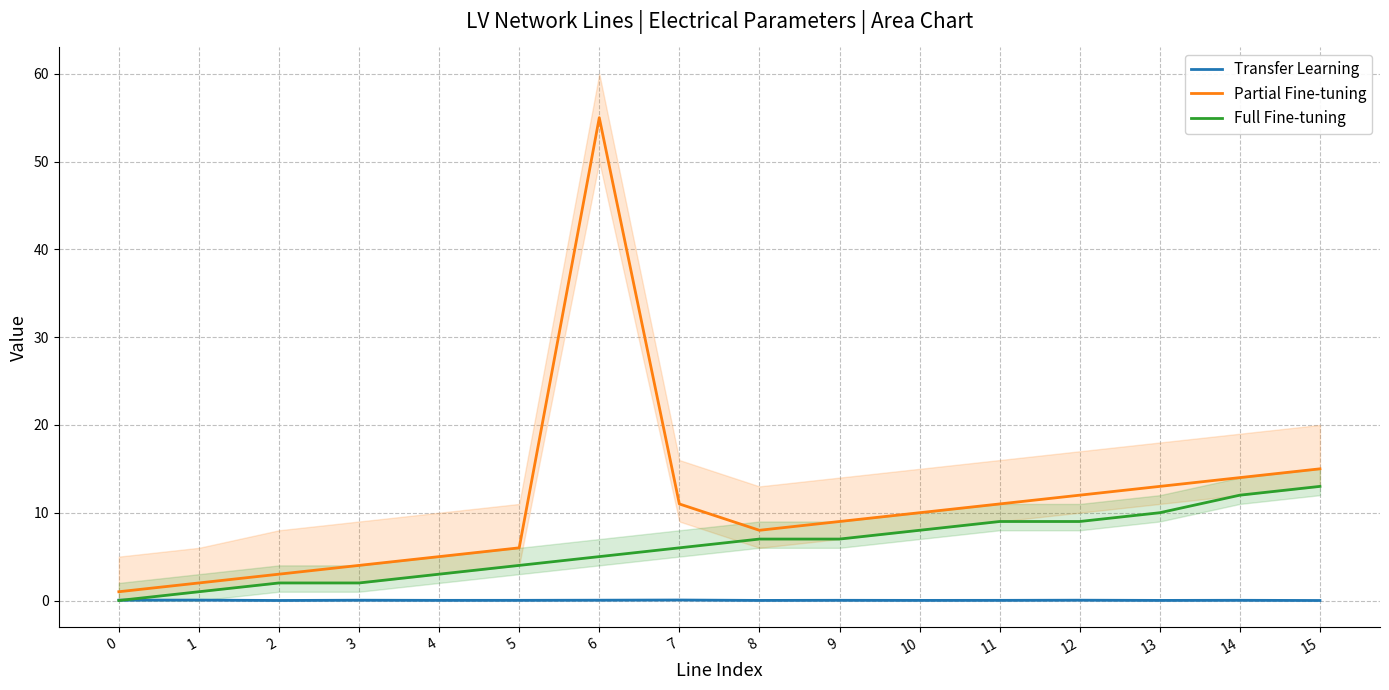

Which series has the largest total across all categories?

Partial Fine-tuning